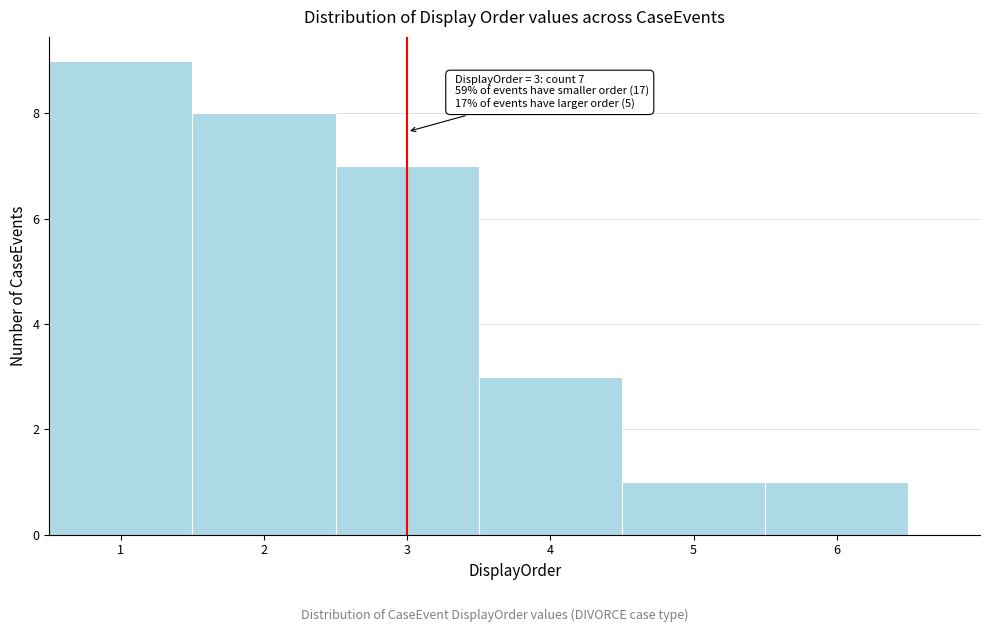

Which range on the x-axis has the tallest bar?

0.5 to 1.5